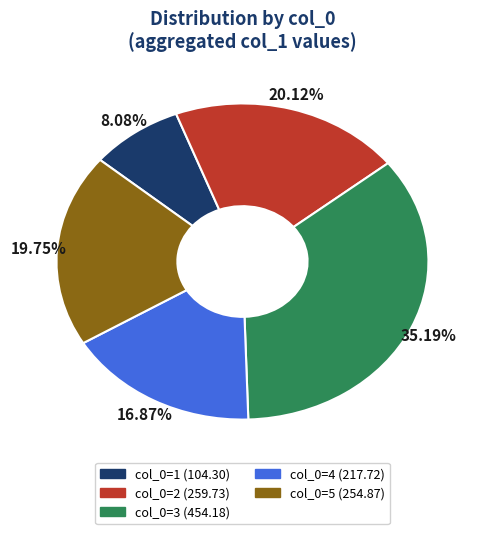

Count the number of slices in the pie.

5